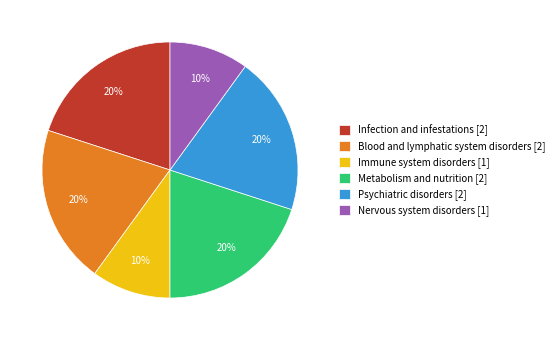

How many slices are in this pie chart?

6